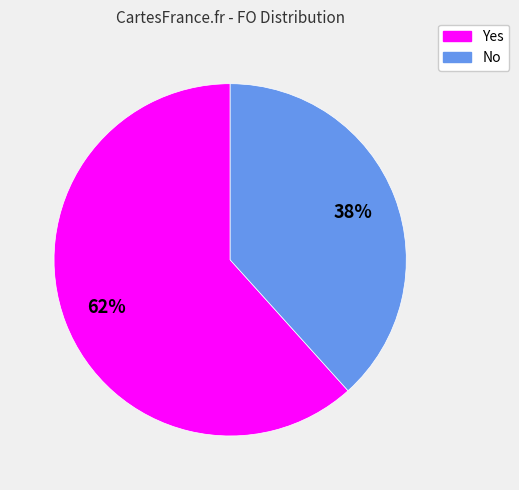

Is it true that Yes is 49% of the pie?

False